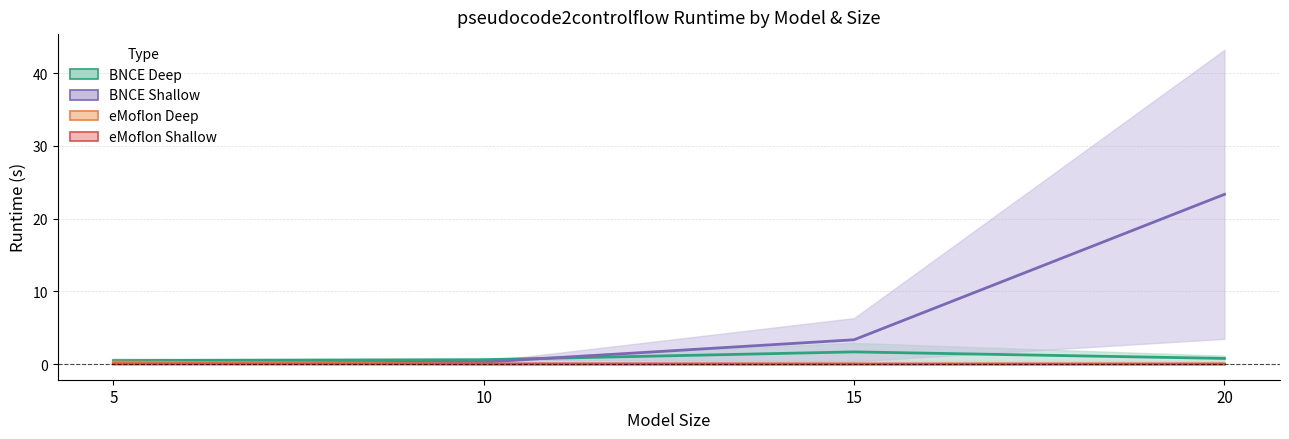

How many intersections are there between eMoflon Deep and BNCE Shallow?

1